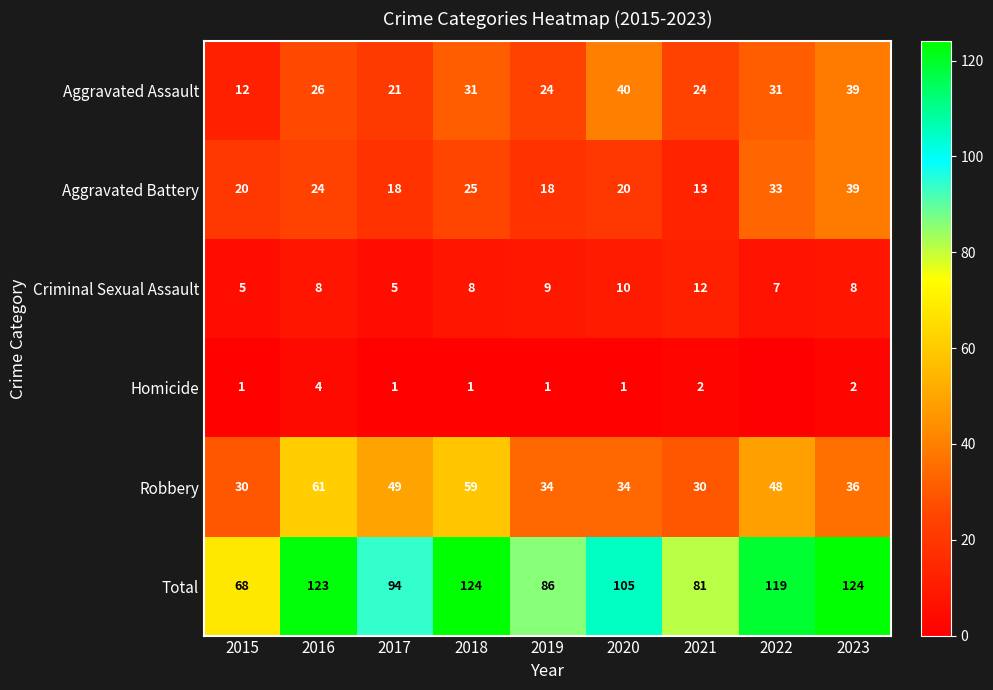

What is the sum of the Total values at 2016 and 2015?

191